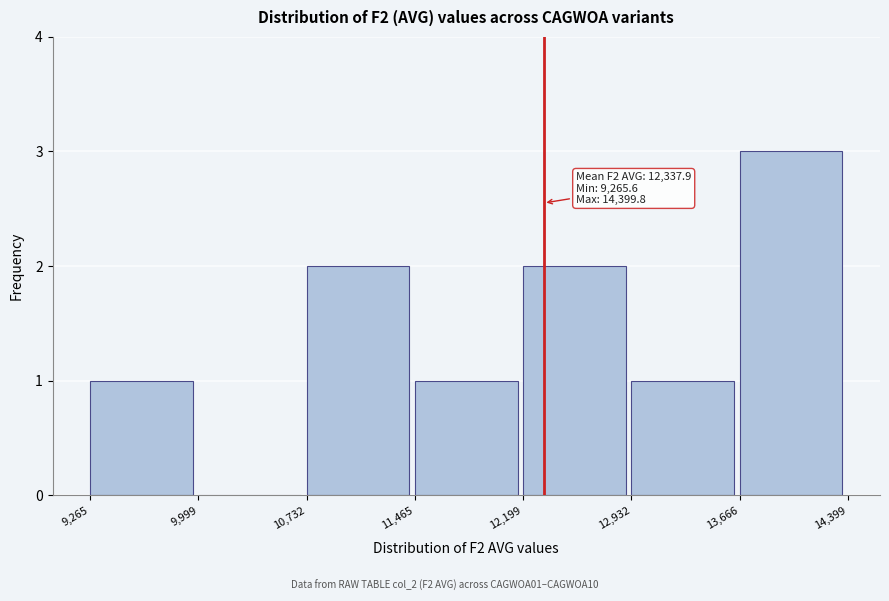

Which range on the x-axis has the tallest bar?

13,666 to 14,399